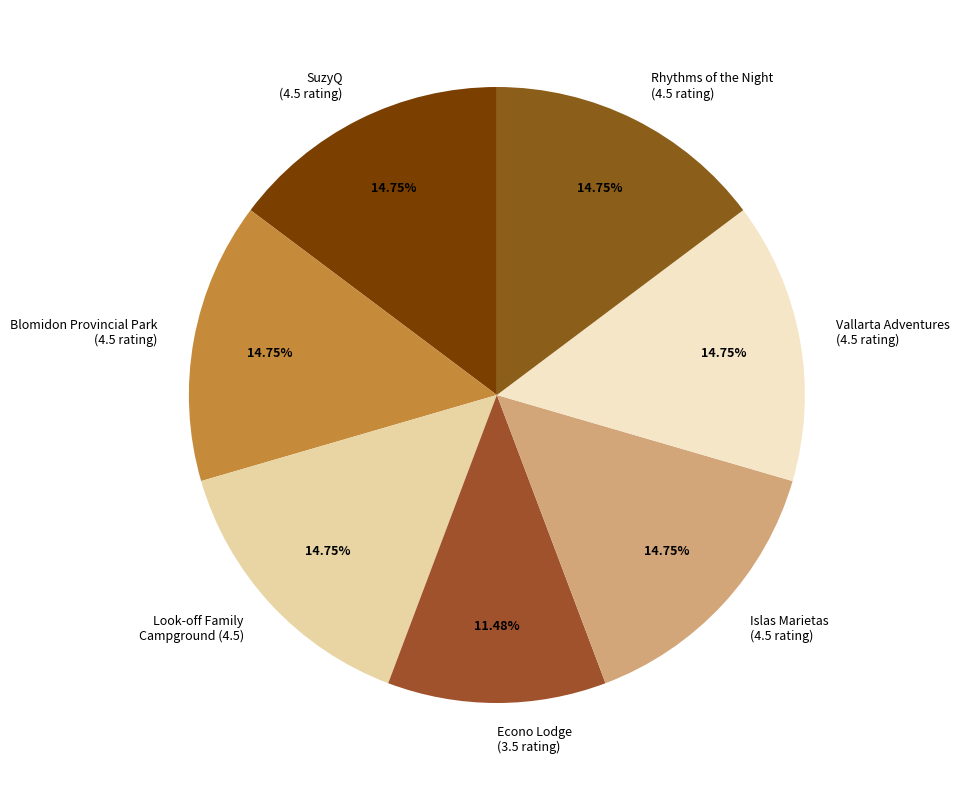

Count the number of slices in the pie.

7